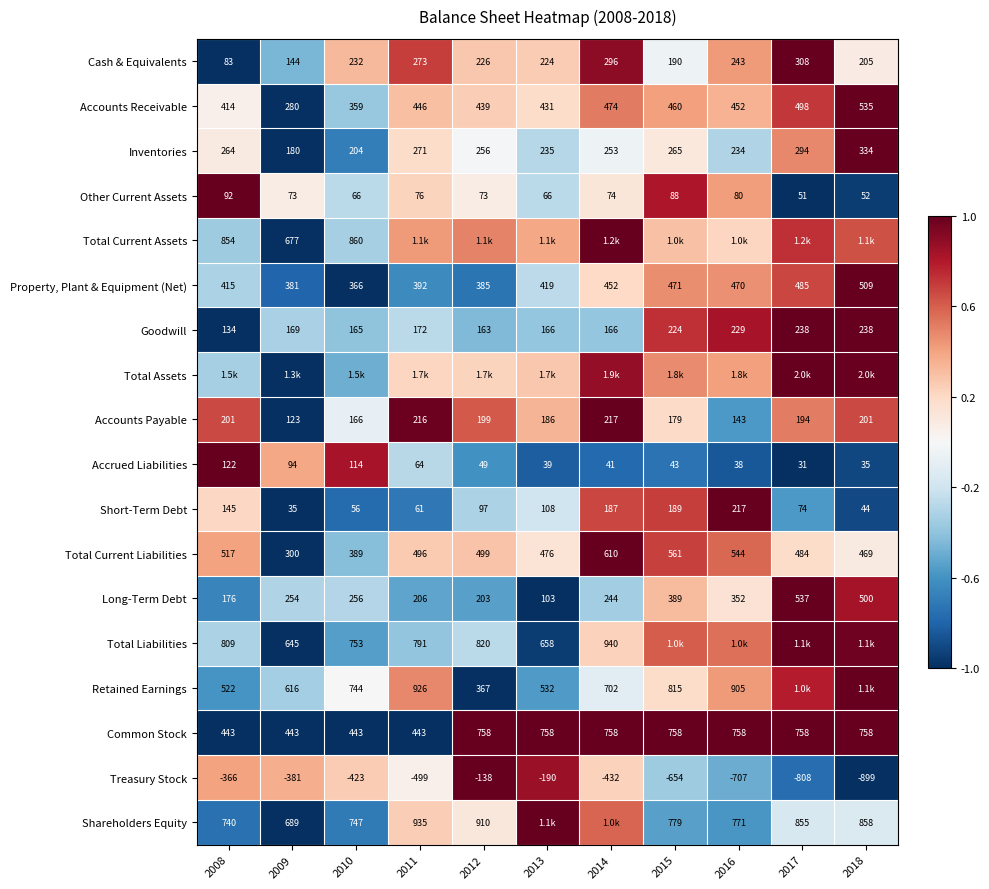

How many data points in Long-Term Debt are less than 254?

5